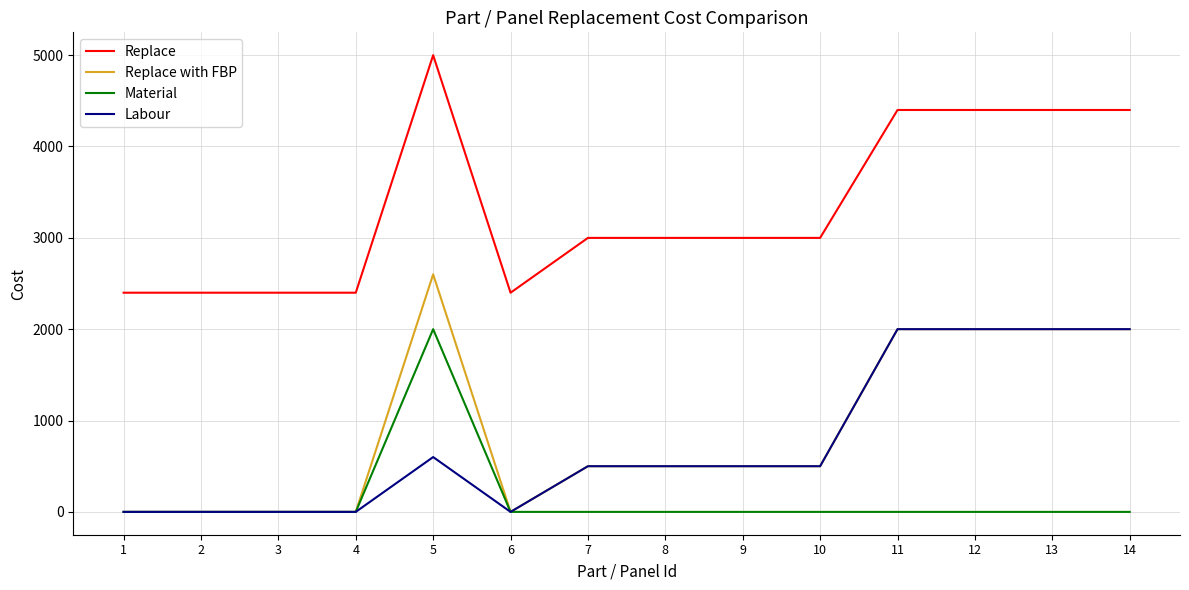

True or false: Replace and Labour intersect in this chart.

False